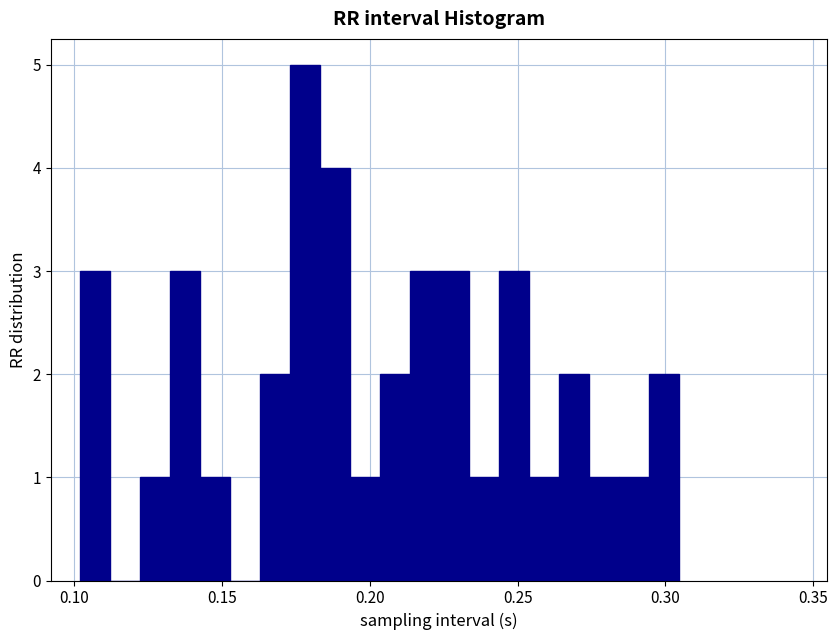

Around what value on the x-axis is the tallest bar? Give the approximate position of its centre, as read against the axis.

0.180